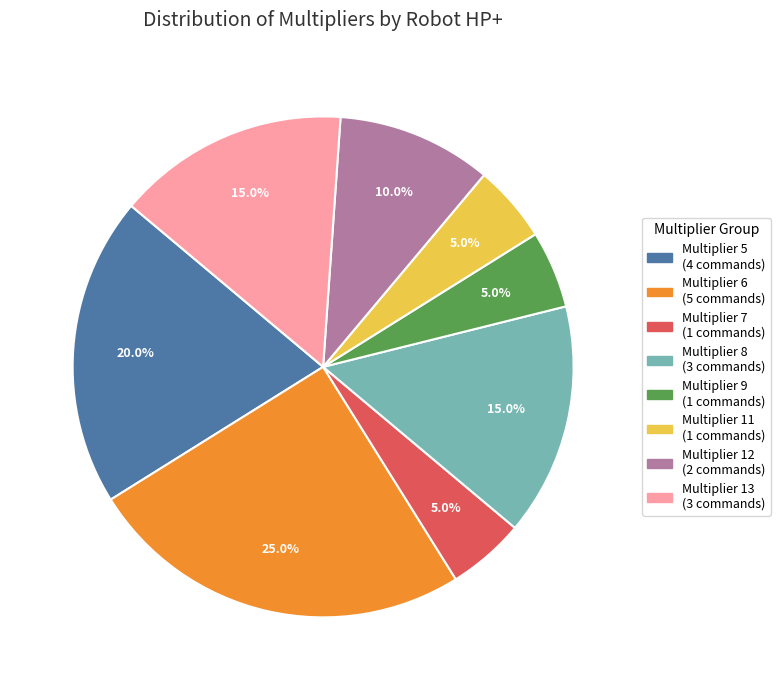

Is there a majority slice in this chart?

No